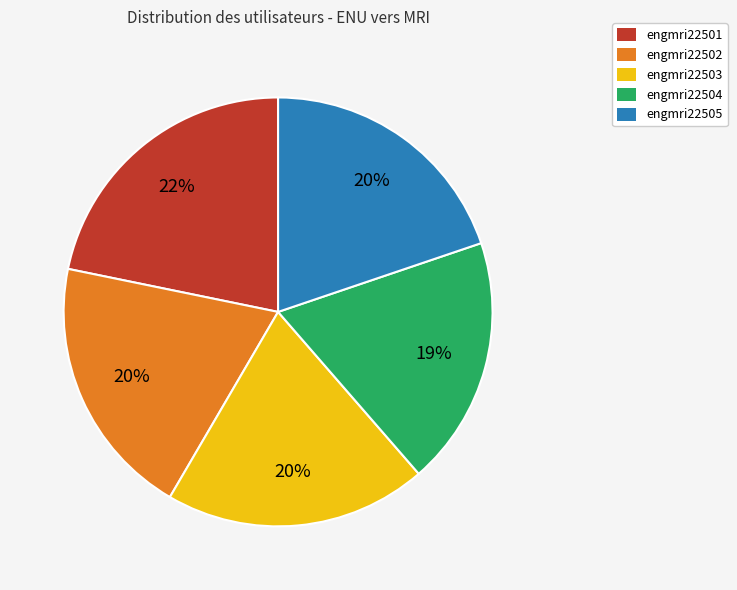

Is there a majority slice in this chart?

No